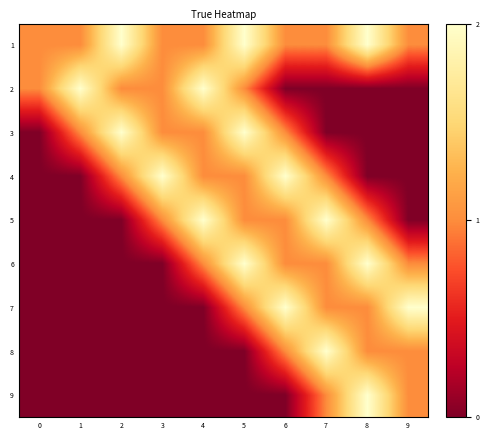

Reading left to right, what are all the values shown in this chart?

1: 0=1	1=1	2=2	3=1	4=1	5=2	6=1	7=1	8=2	9=1
2: 0=1	1=2	2=1	3=1	4=2	5=1	6=0	7=0	8=0	9=0
3: 0=0	1=1	2=2	3=1	4=1	5=2	6=1	7=0	8=0	9=0
4: 0=0	1=0	2=1	3=2	4=1	5=1	6=2	7=1	8=0	9=0
5: 0=0	1=0	2=0	3=1	4=2	5=1	6=1	7=2	8=1	9=0
6: 0=0	1=0	2=0	3=0	4=1	5=2	6=1	7=1	8=2	9=1
7: 0=0	1=0	2=0	3=0	4=0	5=1	6=2	7=1	8=1	9=2
8: 0=0	1=0	2=0	3=0	4=0	5=0	6=1	7=2	8=1	9=1
9: 0=0	1=0	2=0	3=0	4=0	5=0	6=0	7=1	8=2	9=1